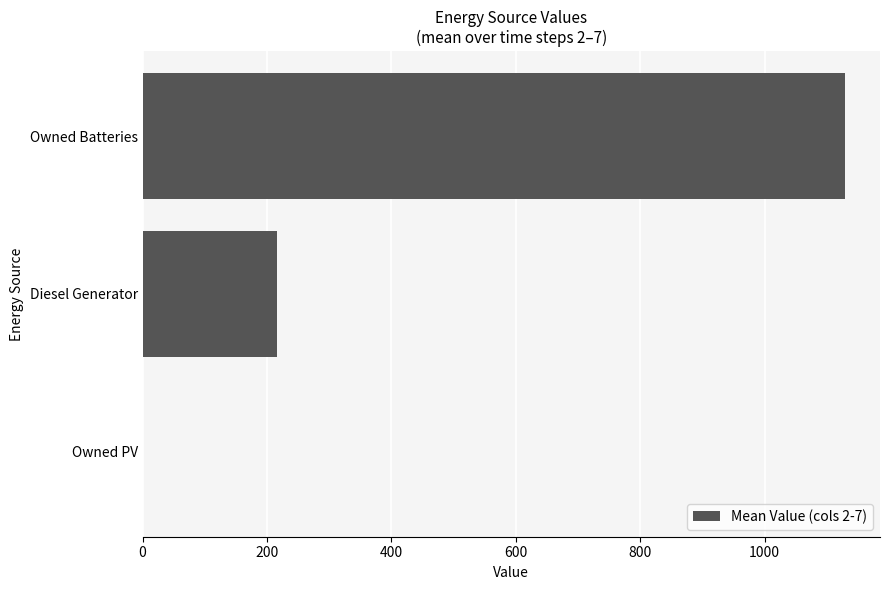

Reading bottom to top, list all the values displayed in this chart.

Owned PV=0.0	Diesel Generator=215.8	Owned Batteries=1129.0